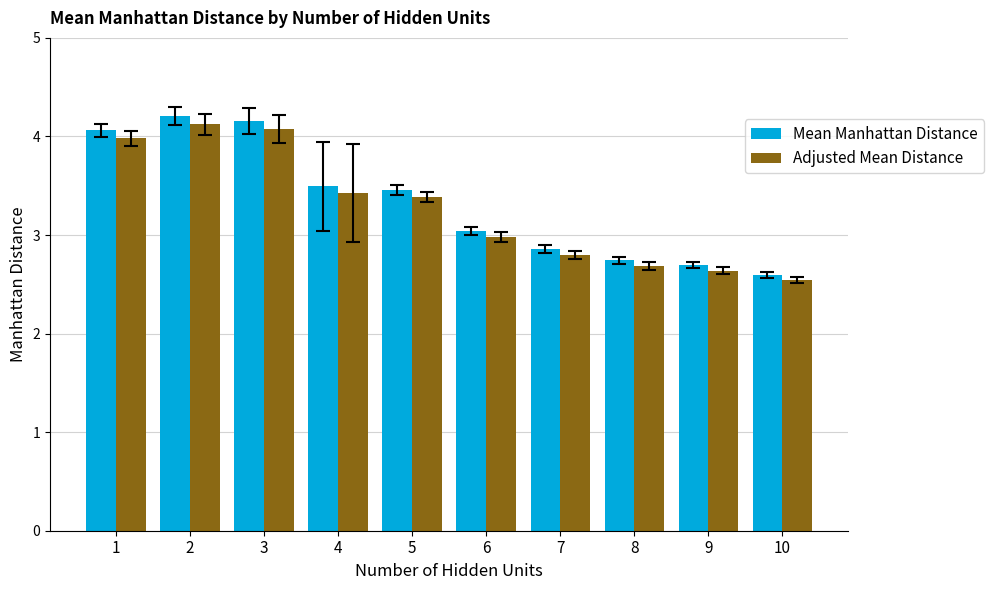

What are all the series names shown in the legend?

Mean Manhattan Distance, Adjusted Mean Distance